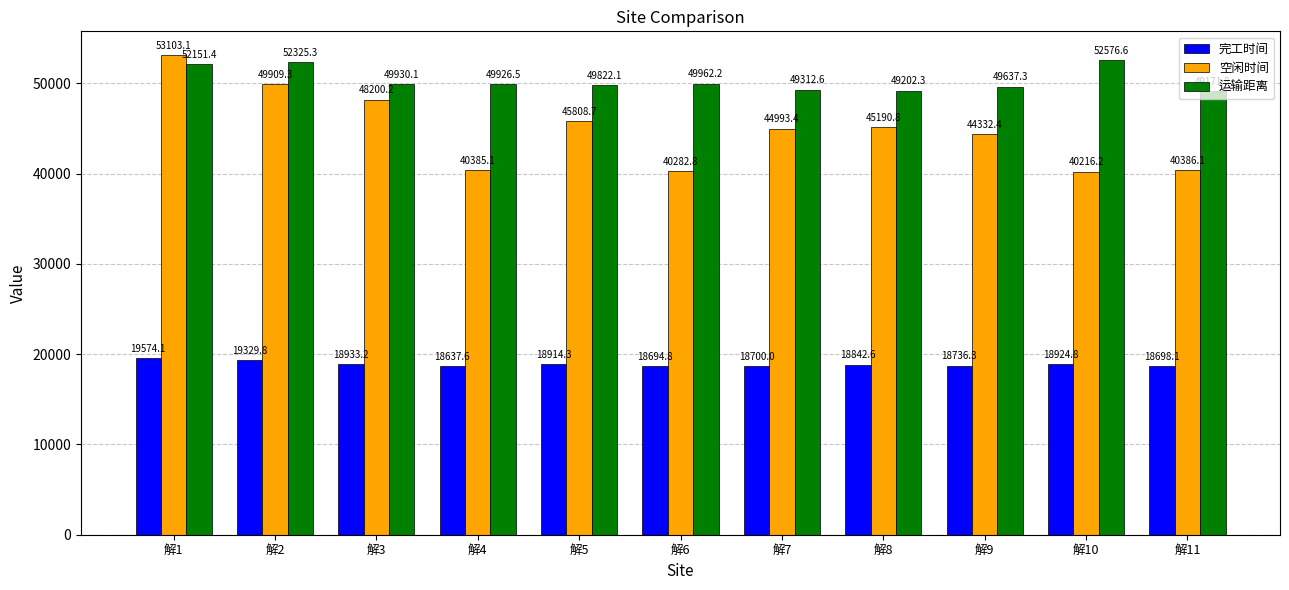

Which series has the largest range (max minus min)?

空闲时间